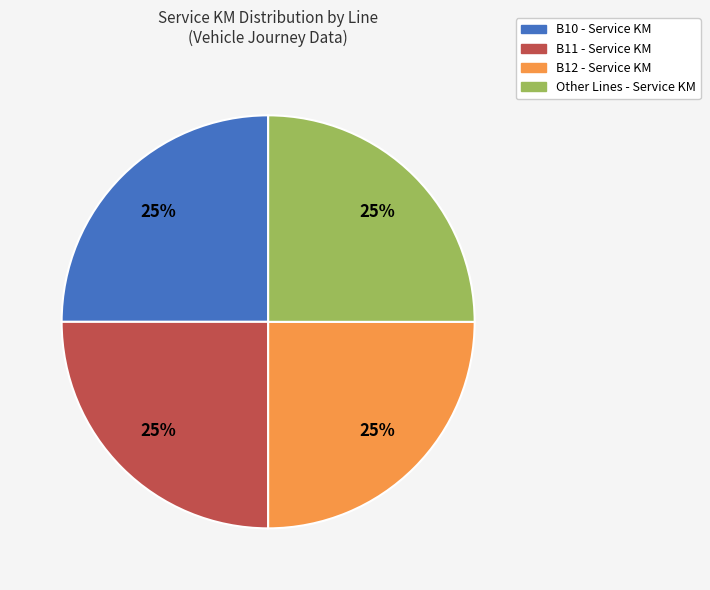

To the nearest percent, what percentage of the pie is B11?

25%